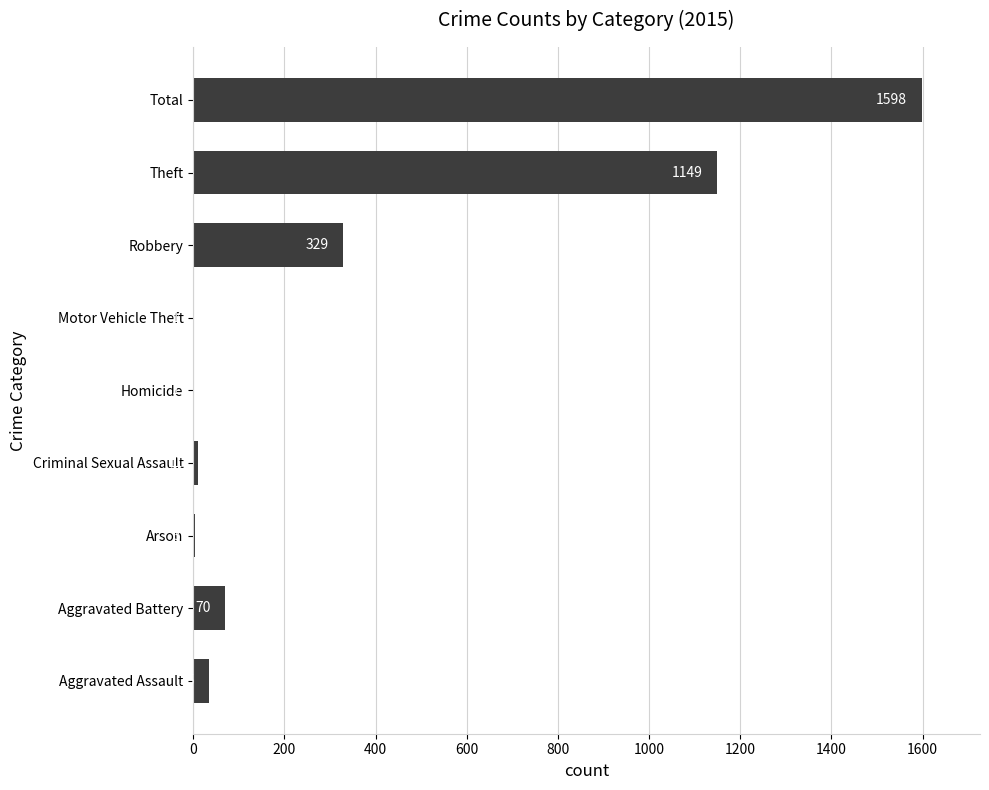

Which has a higher value, Aggravated Assault or Homicide?

Aggravated Assault